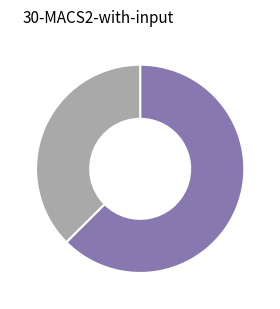

Is there any slice that represents more than half of the pie?

Yes